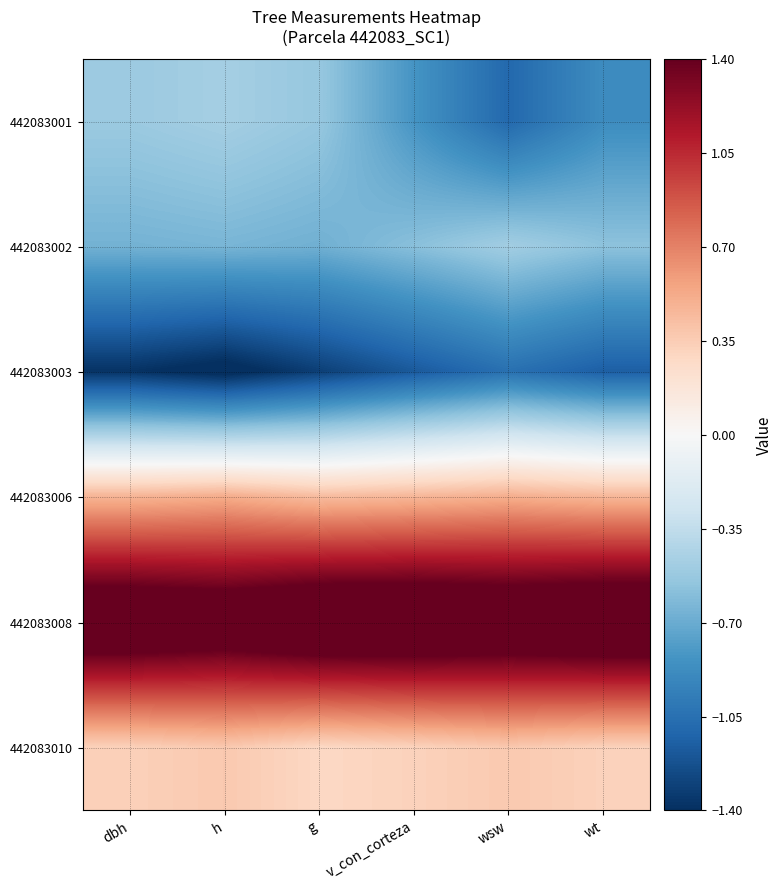

What is the spread (max minus min) of values at v_con_corteza?

3.0